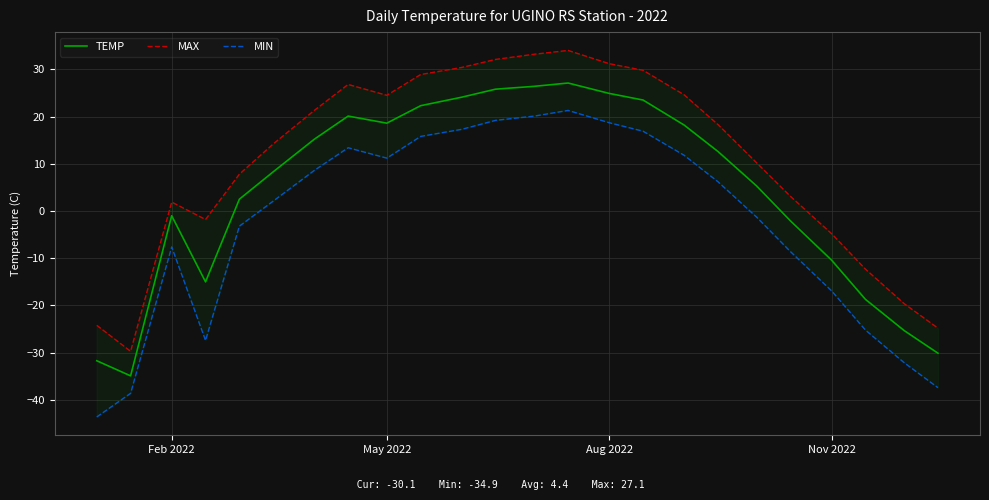

What is the difference between the second highest and minimum values in the MIN series?

63.7